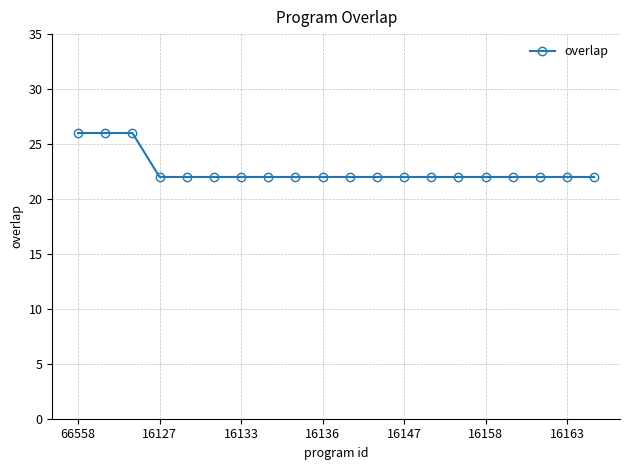

What is the value of the 10th point from the left?

22